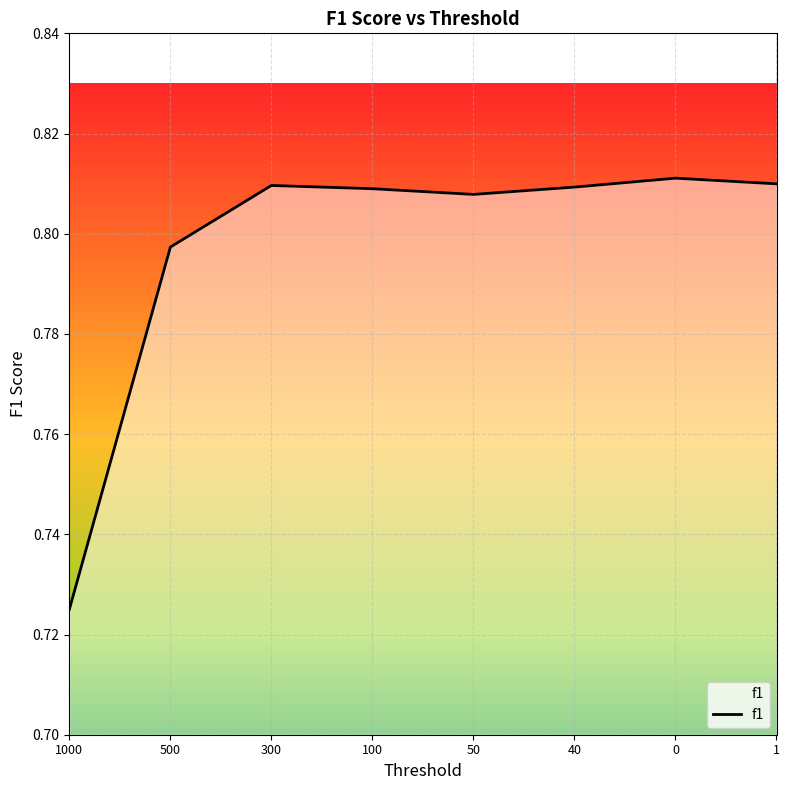

What is the sum of all values?

6.4